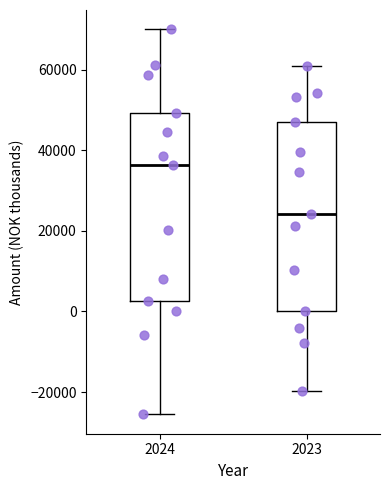

Reading left to right, transcribe this box plot: for each box, give where its median line is, the range the box spans, and where its two whiskers end, as read against the y-axis. The values are not printed on the chart, so give them approximately, as read against the axis.

2024: median 36000, box 2000 to 50000, whiskers -26000 to 70000
2023: median 24000, box 0 to 48000, whiskers -20000 to 60000